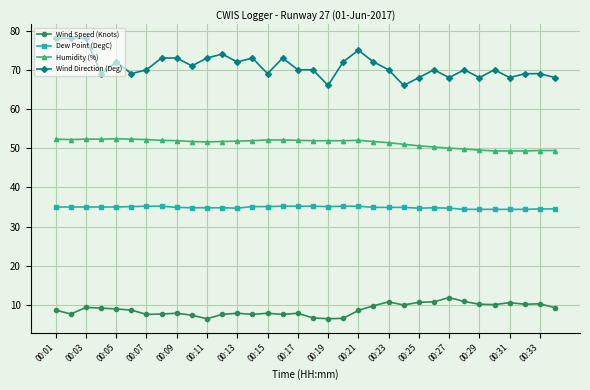

True or false: Wind Direction (Deg) and Dew Point (DegC) intersect in this chart.

False